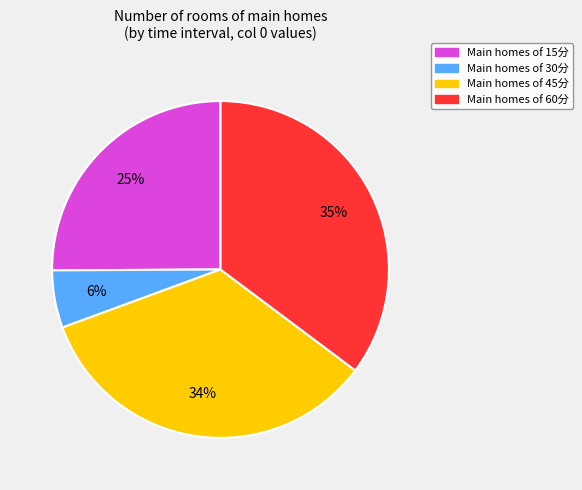

To the nearest percent, what is the average slice percentage?

25%